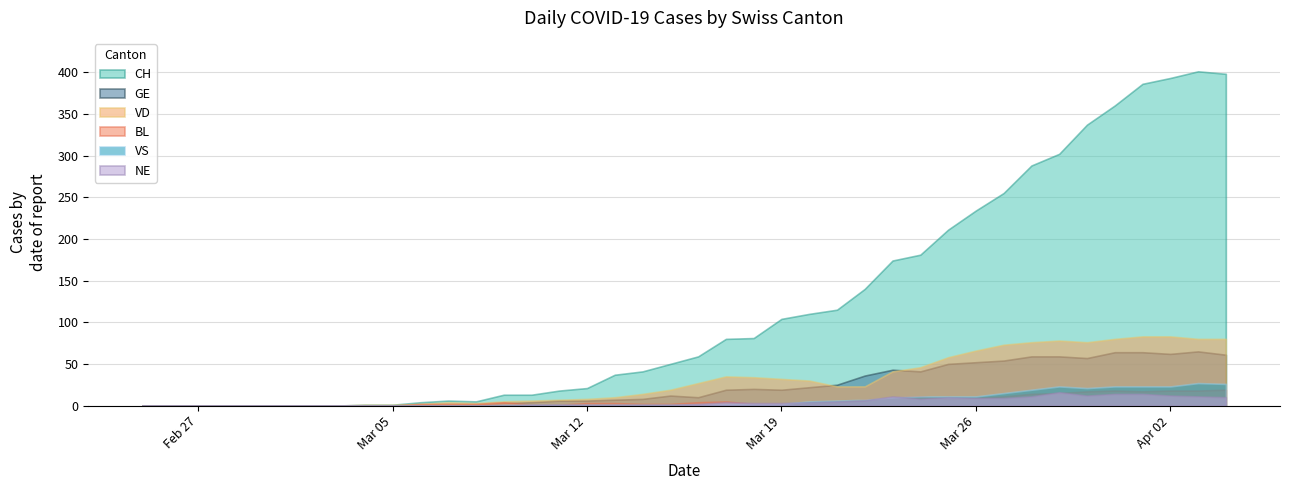

How many times do BL and GE cross each other?

1